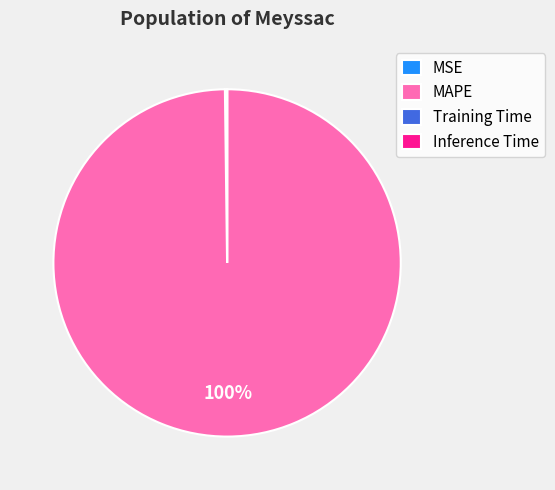

Which category accounts for the majority?

MAPE